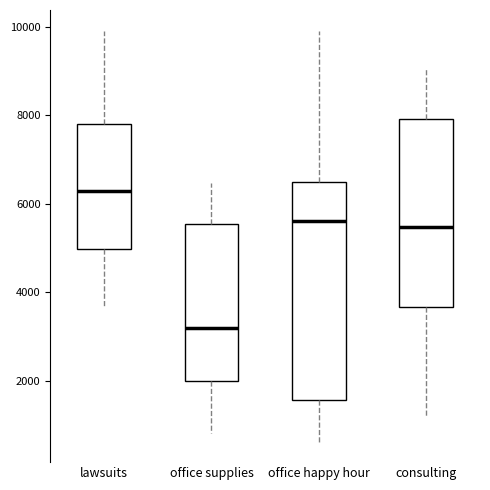

Comparing the boxes themselves (not the whiskers), which one is the tallest?

office happy hour